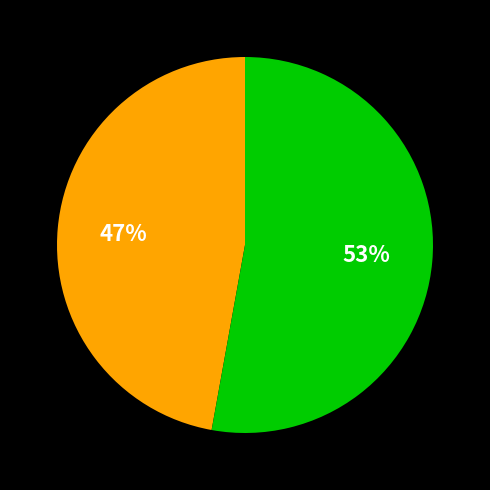

How many segments does this pie chart have?

2